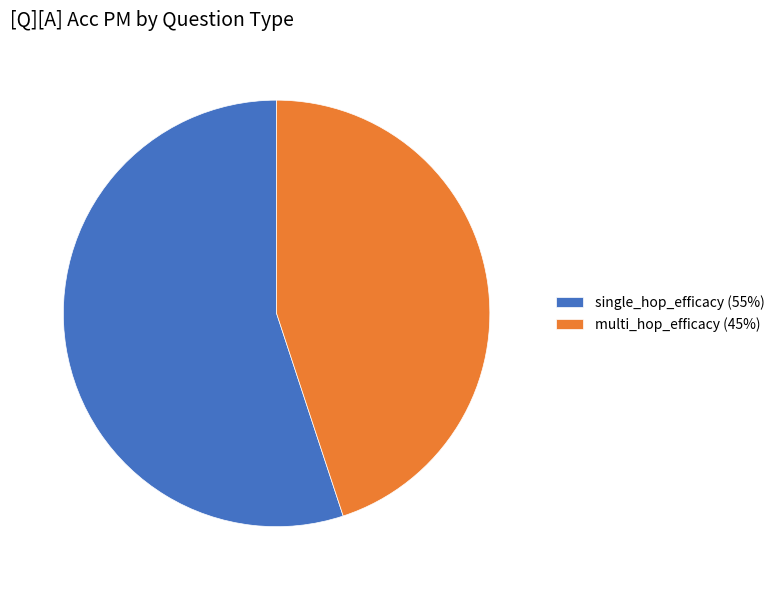

What is the smallest slice in the pie chart?

multi_hop_efficacy